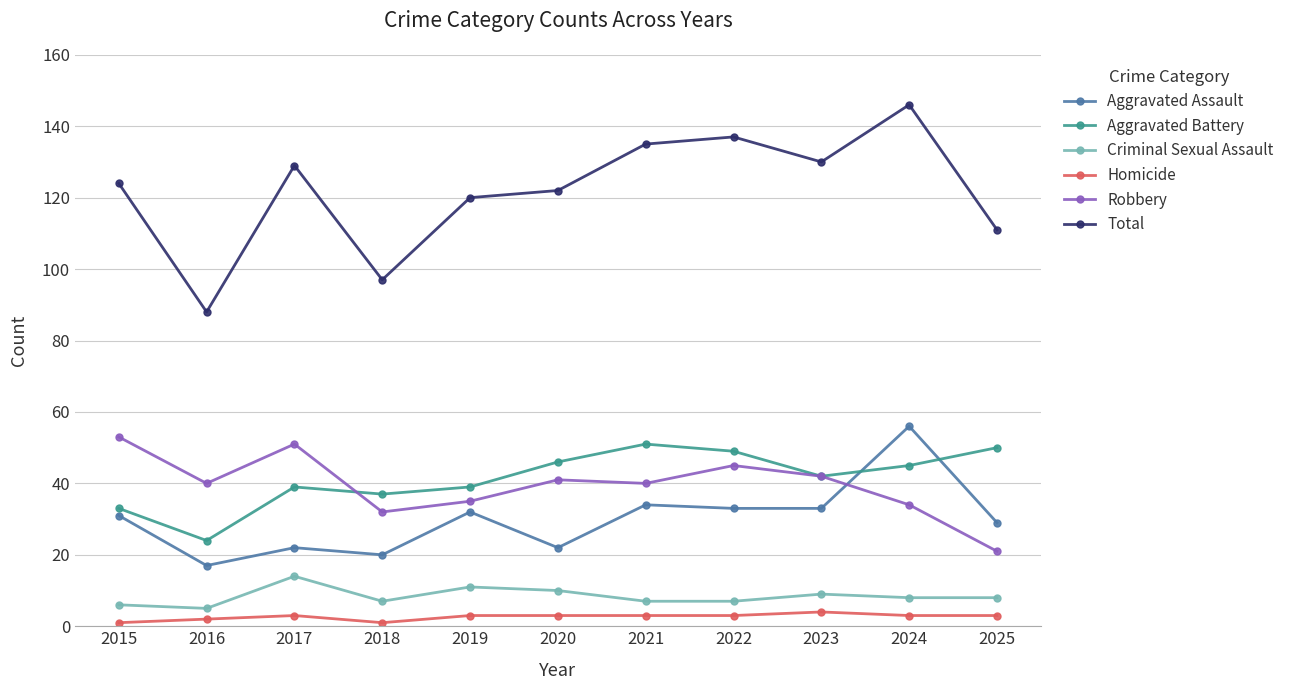

Which category has the lowest value in the Robbery series?

2025